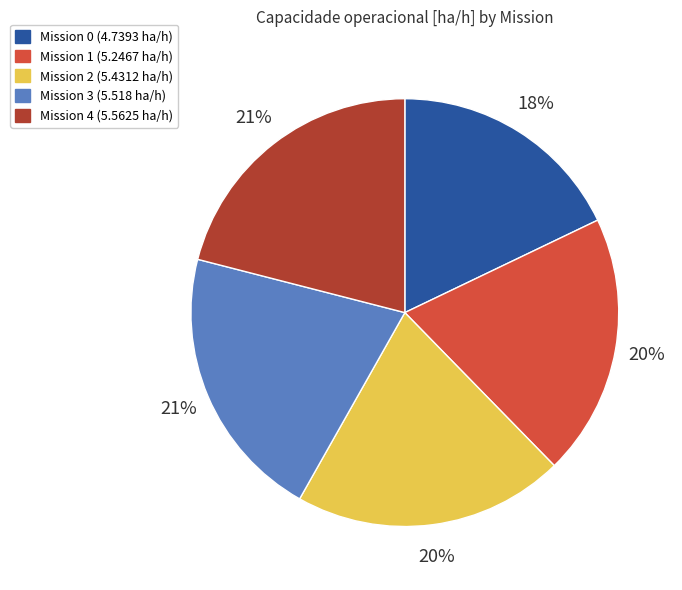

Is there a majority slice in this chart?

No